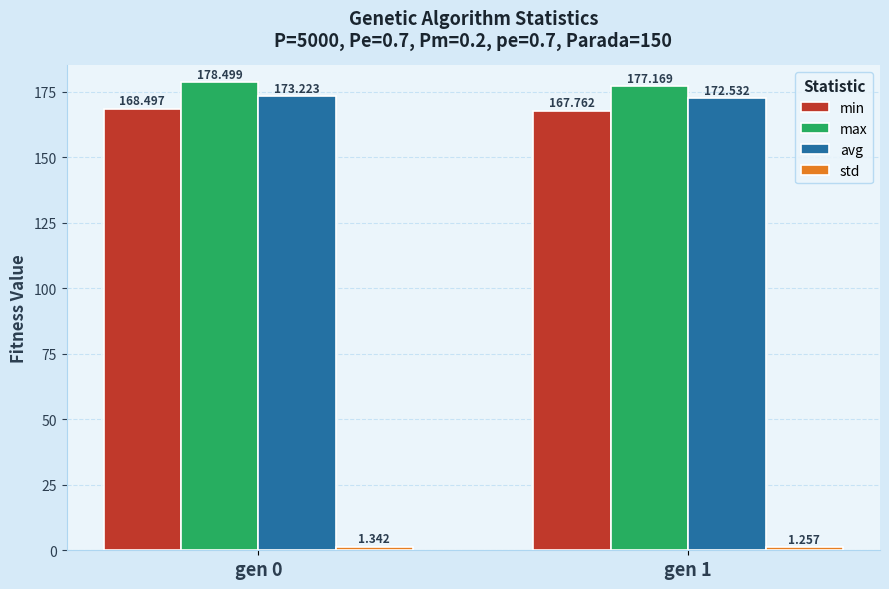

What is the sum of the max values at gen 0 and gen 1?

355.7